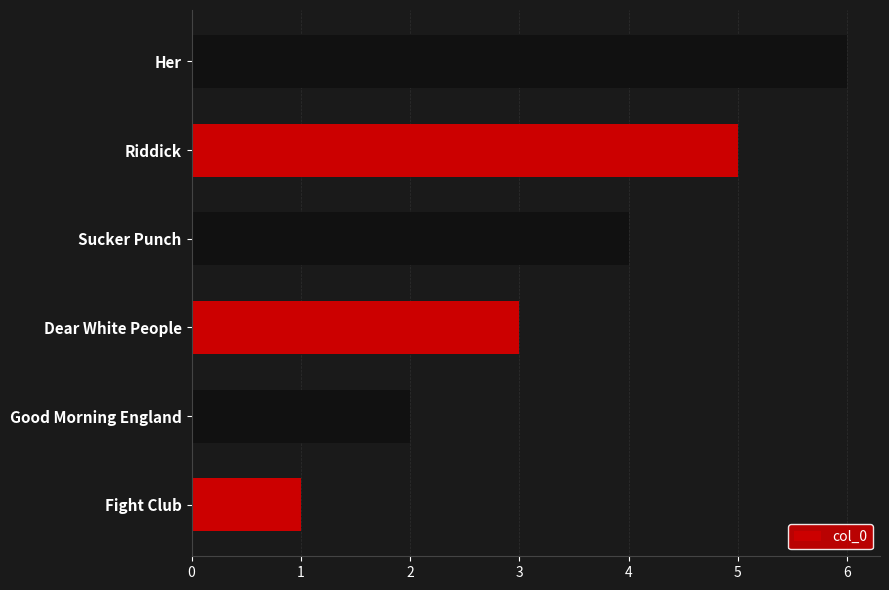

Are the bars horizontal?

Yes